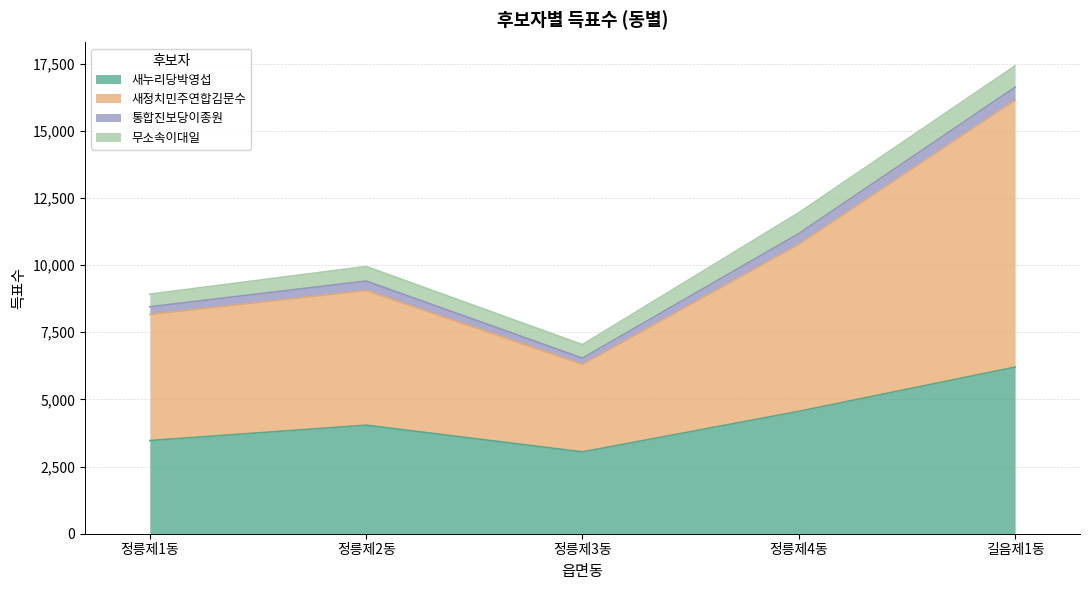

Between 정릉제1동 and 정릉제4동, which series saw the biggest shift?

새정치민주연합김문수